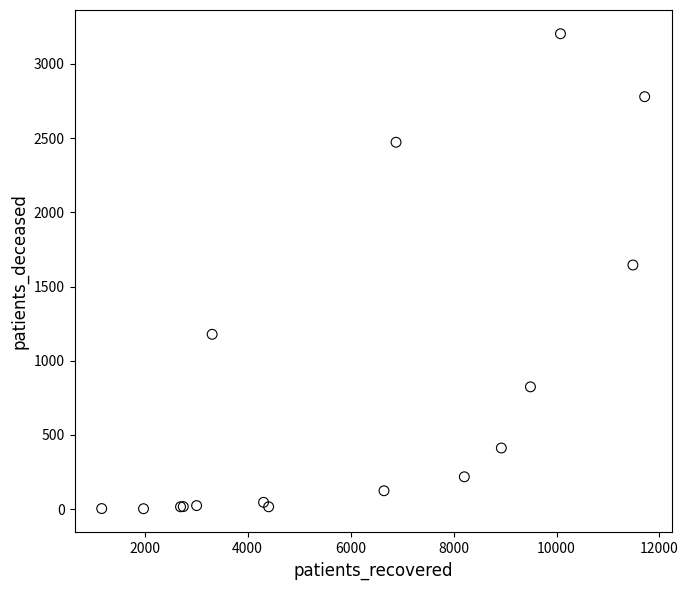

What Y value in the scatter plot is closest to 1603?

1645